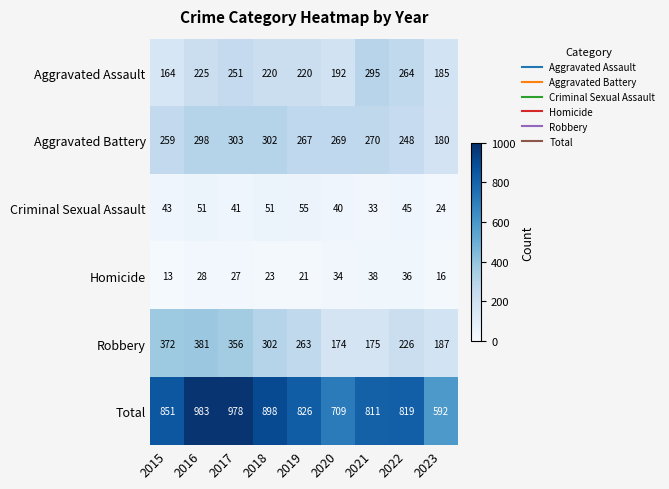

What is the average value of the Aggravated Assault series?

224